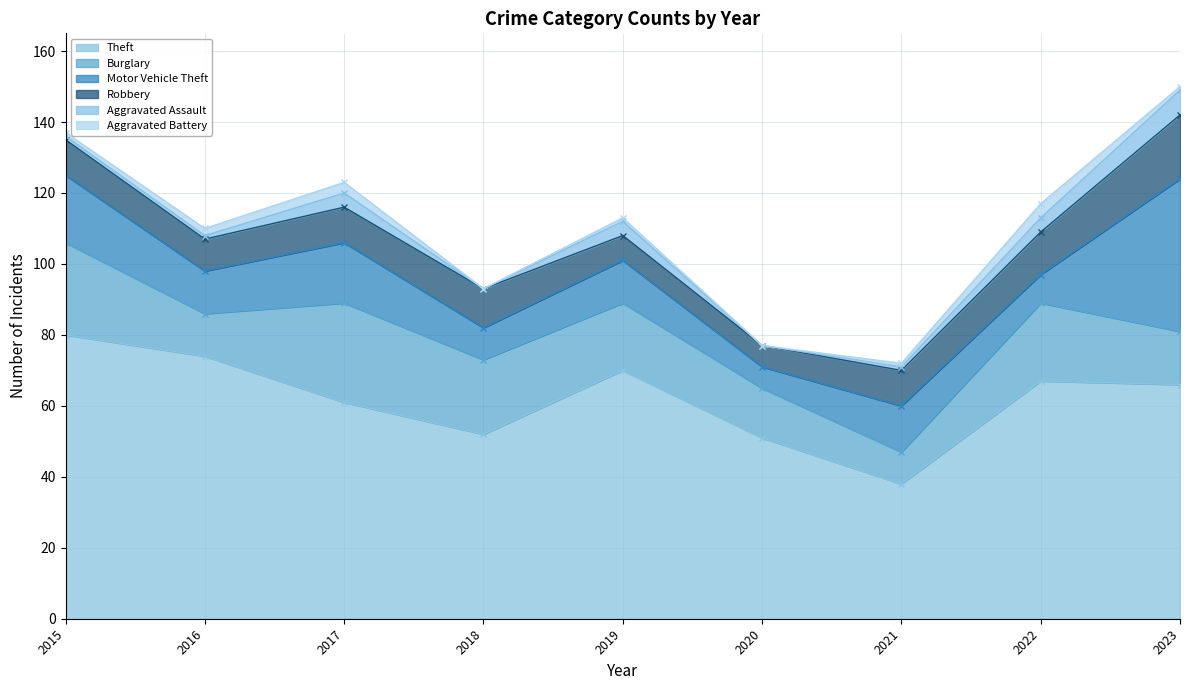

What is the difference between the highest and lowest values at 2020?

51